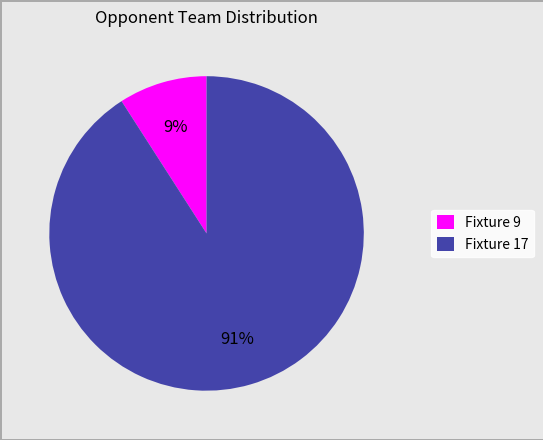

Which has a higher value, Fixture 17 or Fixture 9?

Fixture 17